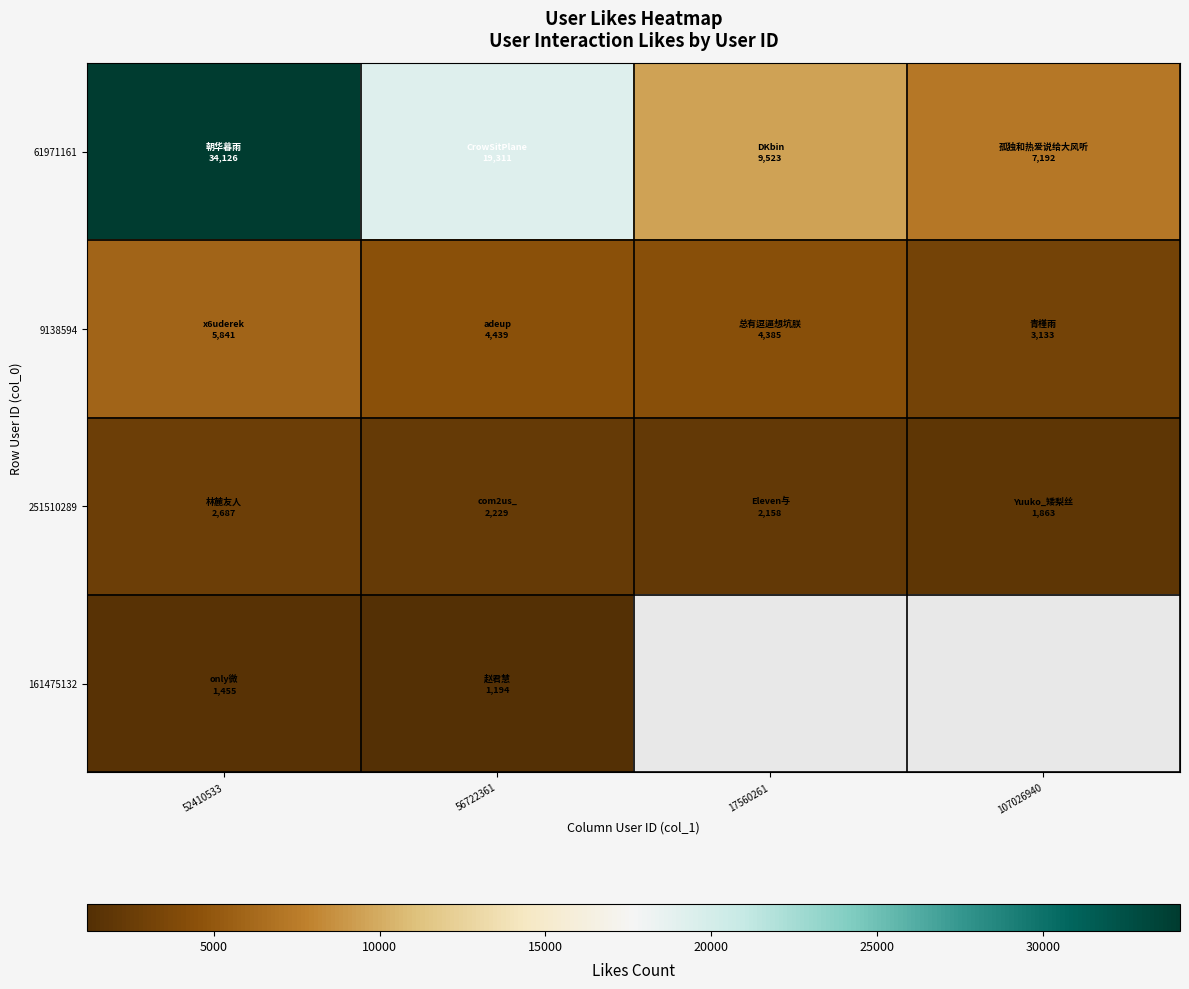

Rank the series at 56722361 from highest to lowest value.

61971161, 9138594, 251510289, 161475132